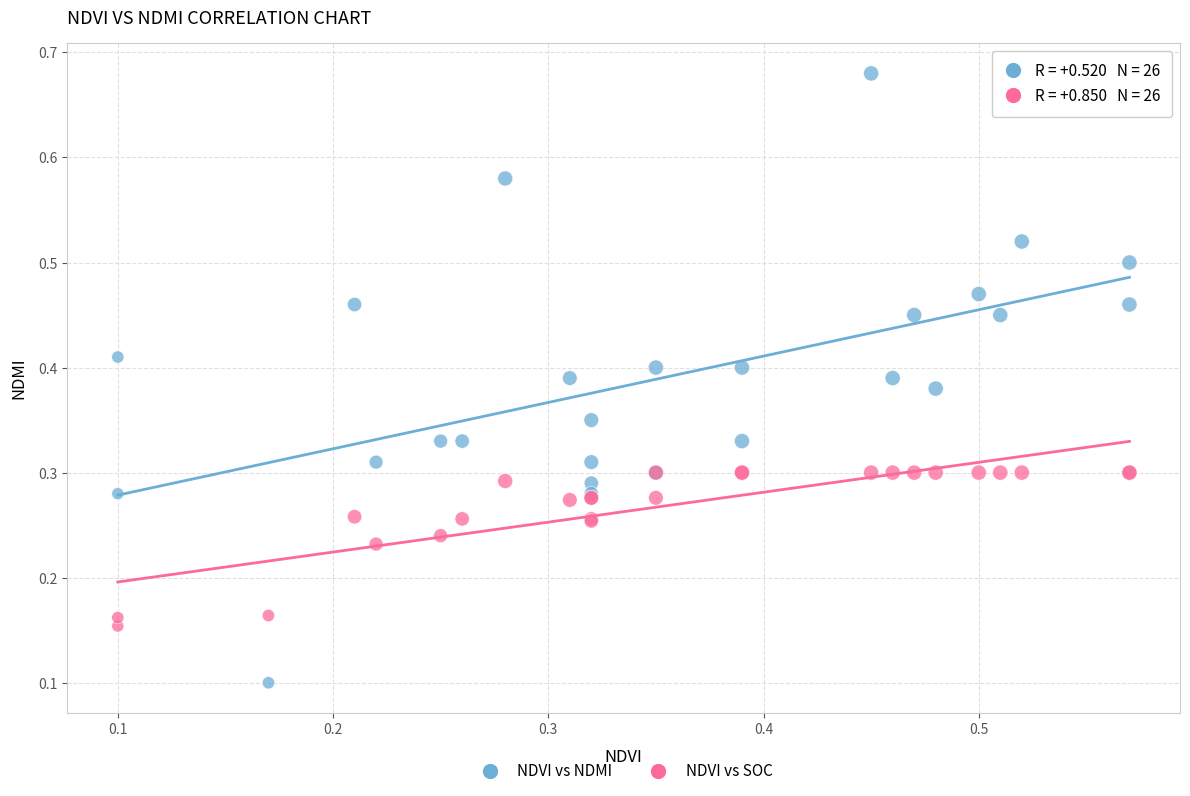

Which series contains the highest Y value?

NDVI vs NDMI